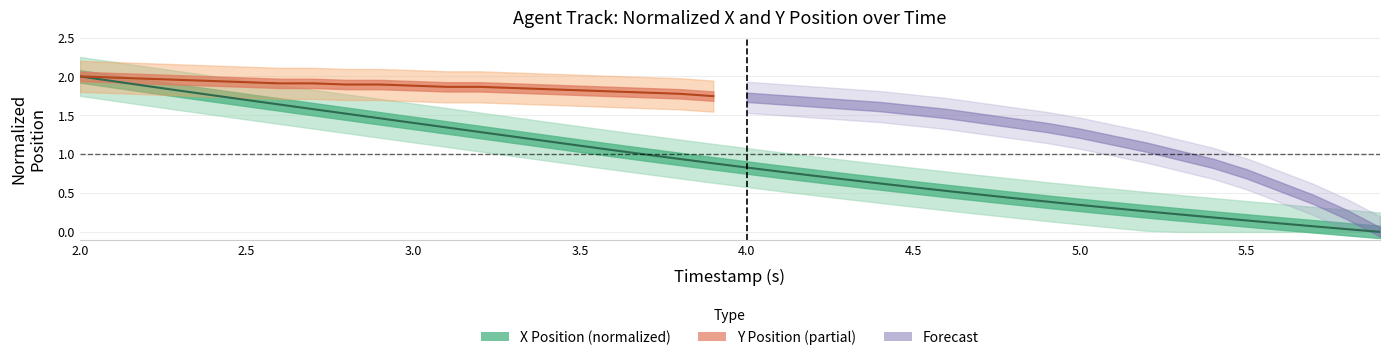

How many values are above zero?

39